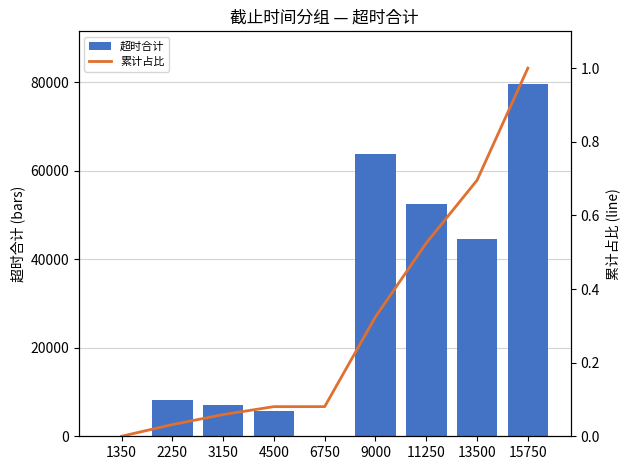

Between 6750 and 13500, which is larger?

13500